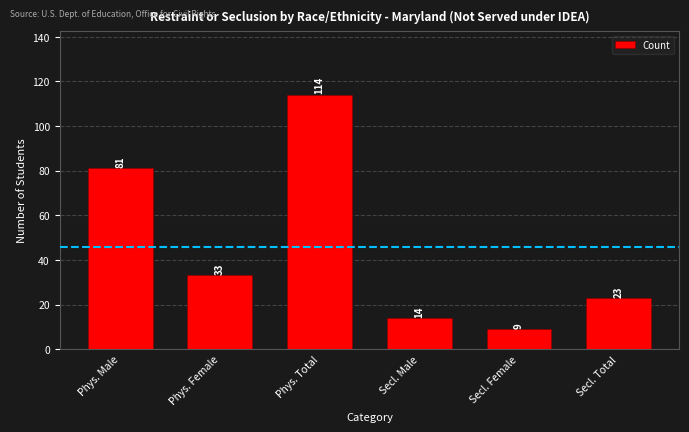

What is the label of the 4th bar from the left?

Secl. Male